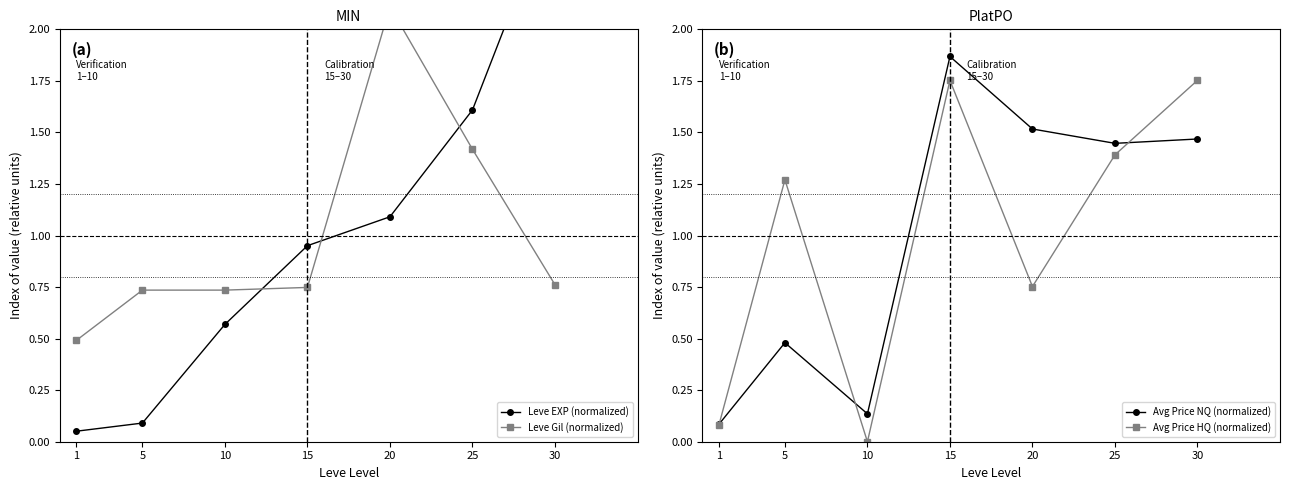

Where is Leve Gil (normalized) nearest to the value 1?

30